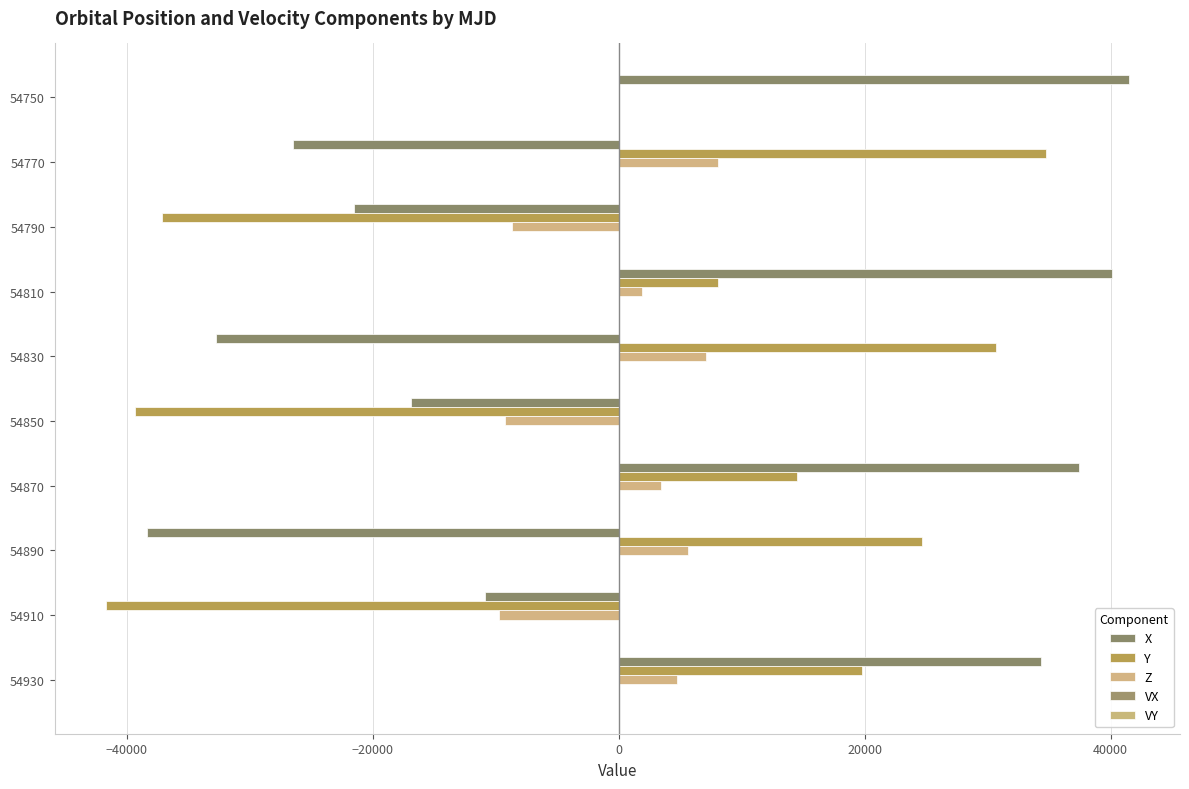

How many categories are shown in the chart?

10